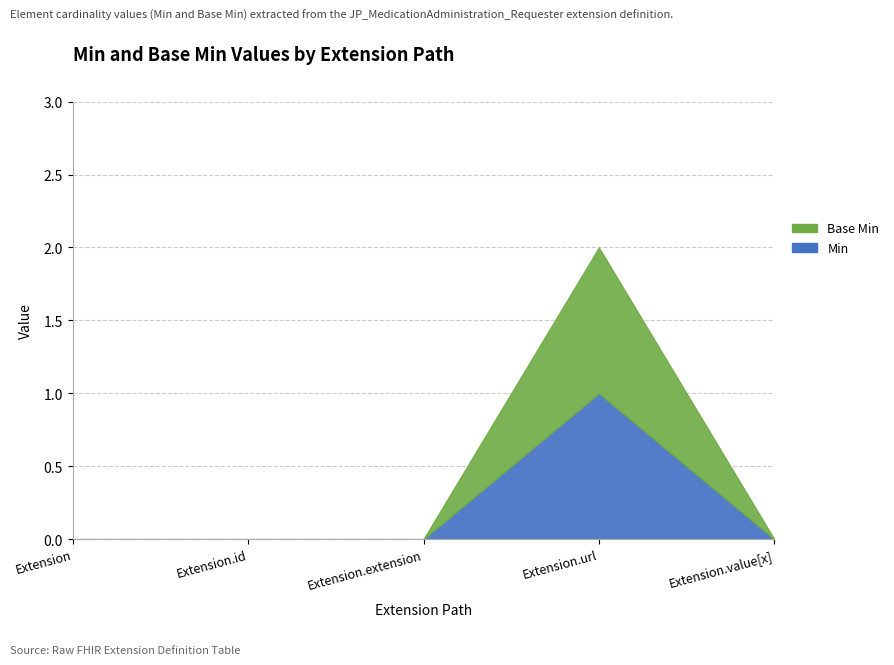

Rank the series at Extension.id from lowest to highest value.

Min, Base Min